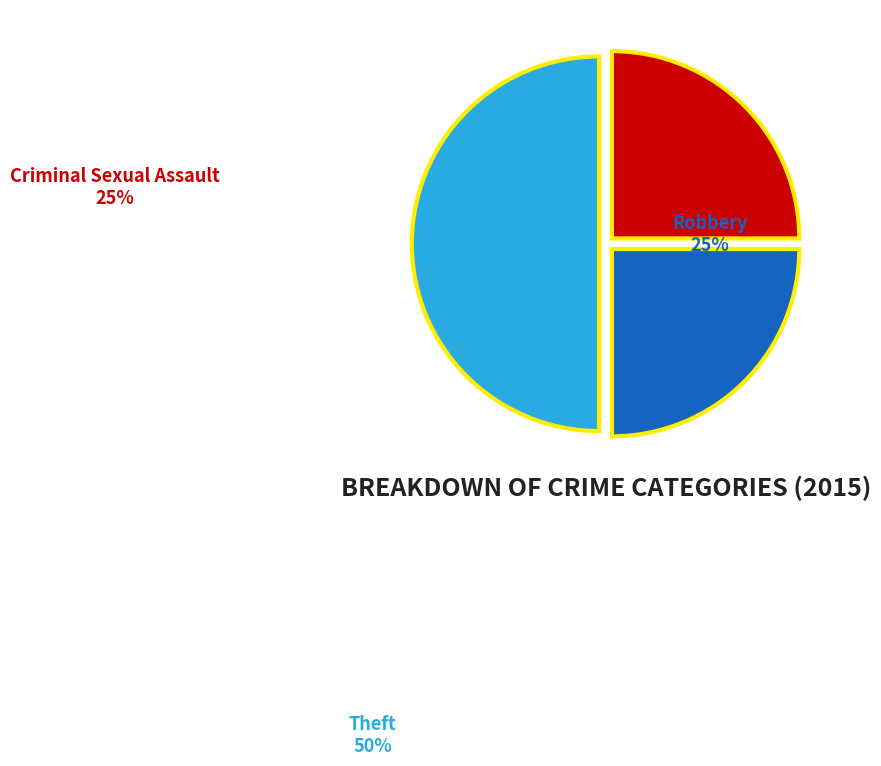

Do Theft and Criminal Sexual Assault together represent more than half of the pie?

Yes